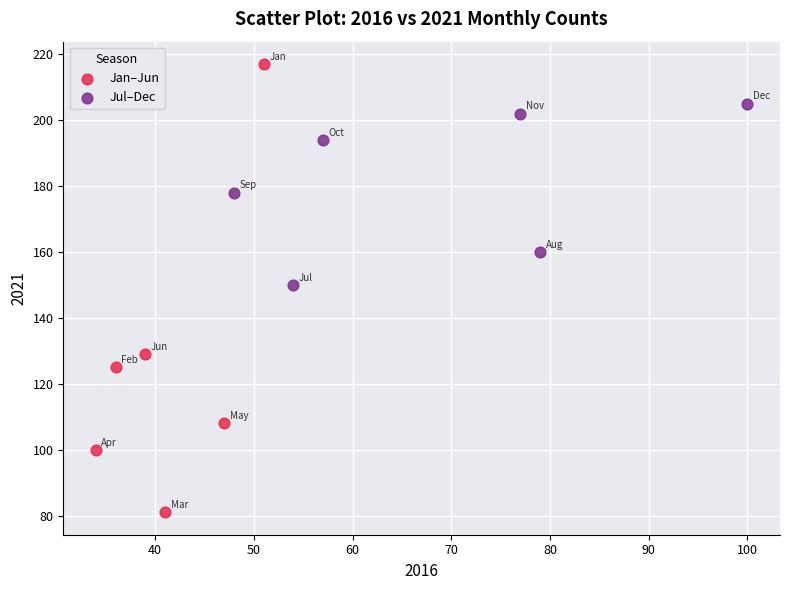

Which series reaches the maximum Y coordinate?

Jan–Jun